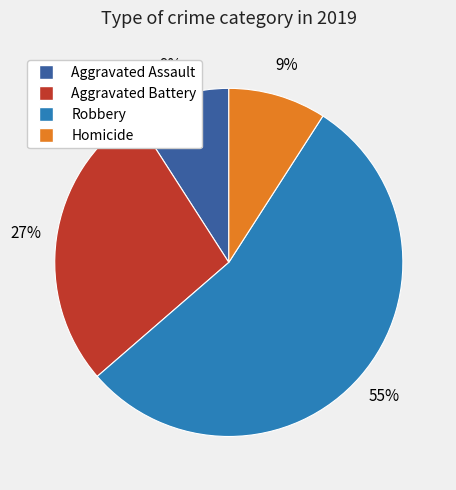

To the nearest percent, what is the difference between the Aggravated Battery and Homicide slice percentages?

18%